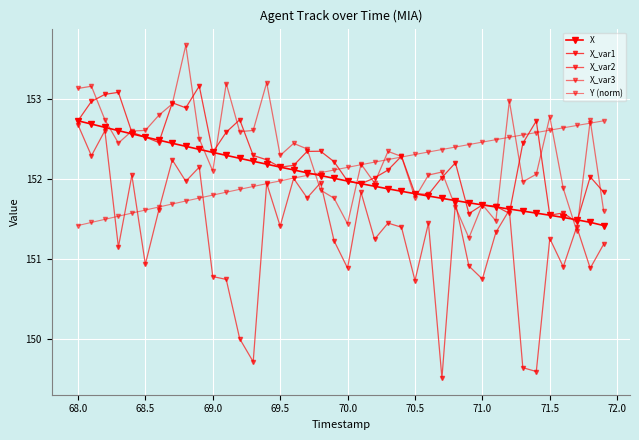

Does the chart have visible grid lines?

Yes